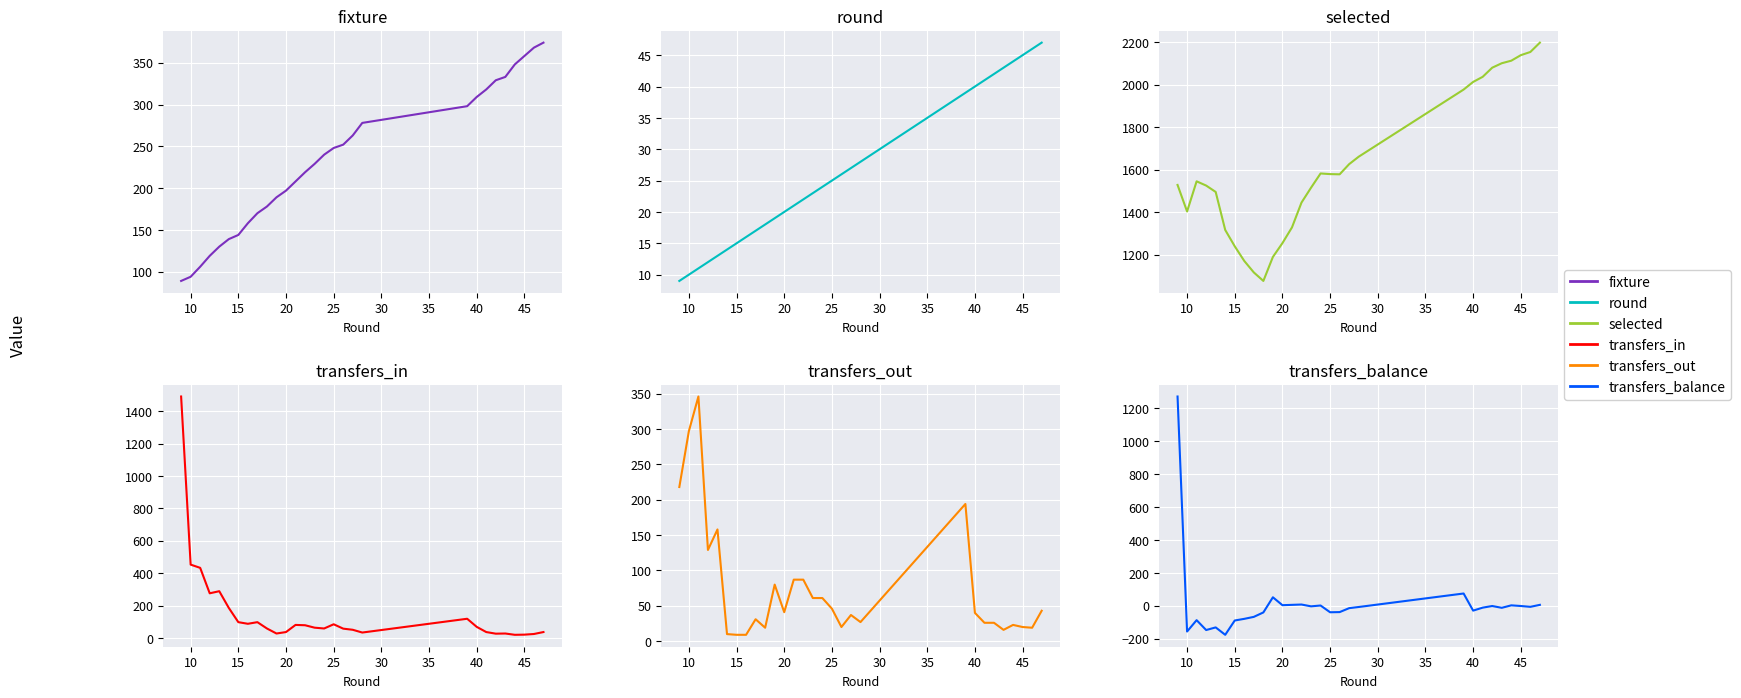

What is the value of the transfers_in point at the 13th from the left?

81